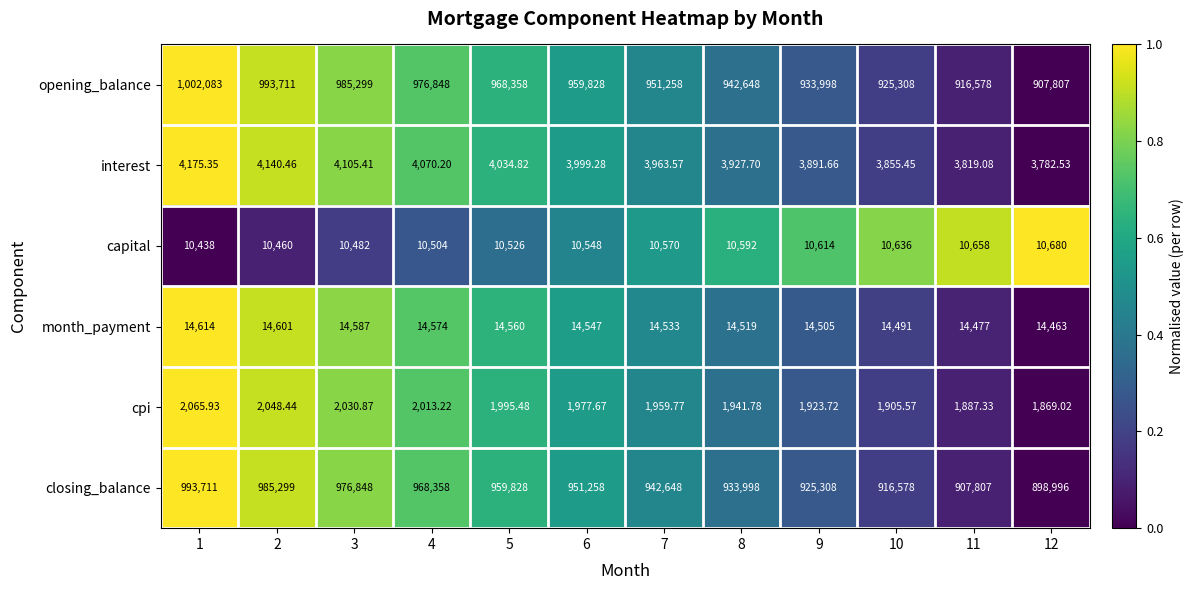

Between 8 and 9, which series saw the biggest shift?

closing_balance